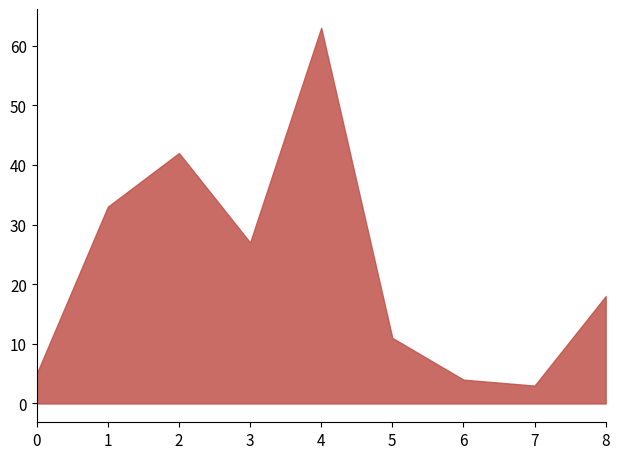

Does the chart have visible grid lines?

No